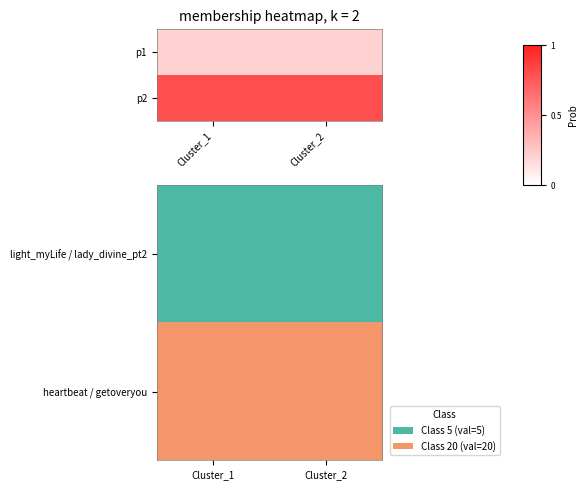

What is the greatest value displayed?

20